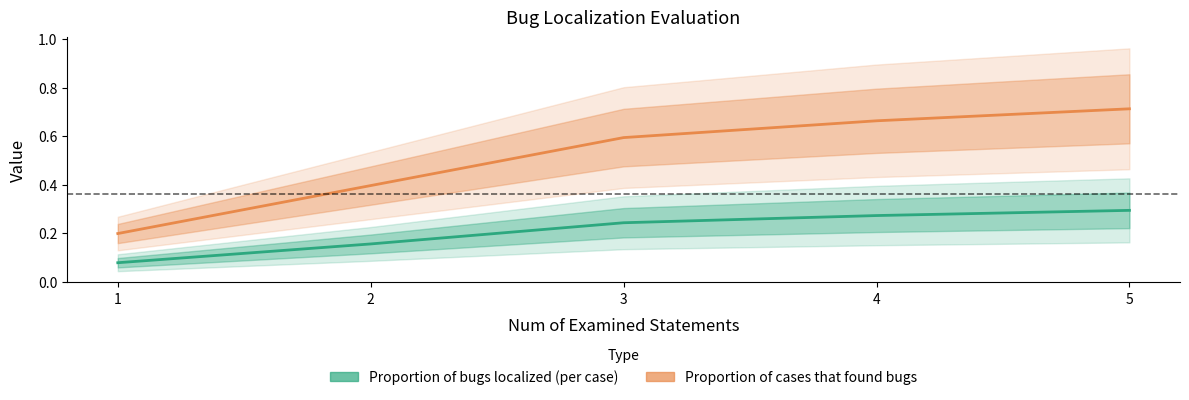

True or false: Proportion of cases that found bugs and Proportion of bugs localized (per case) cross at least once.

False